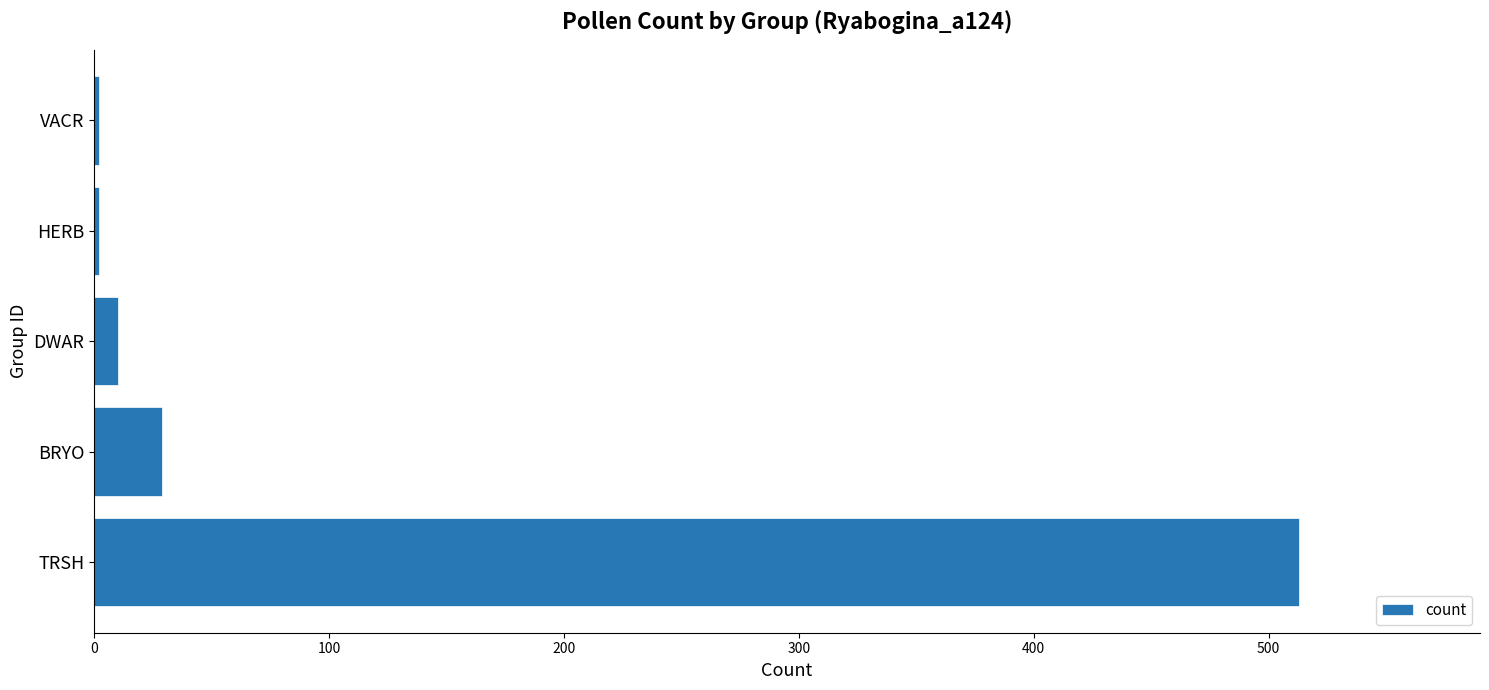

How many data points are less than 10?

2